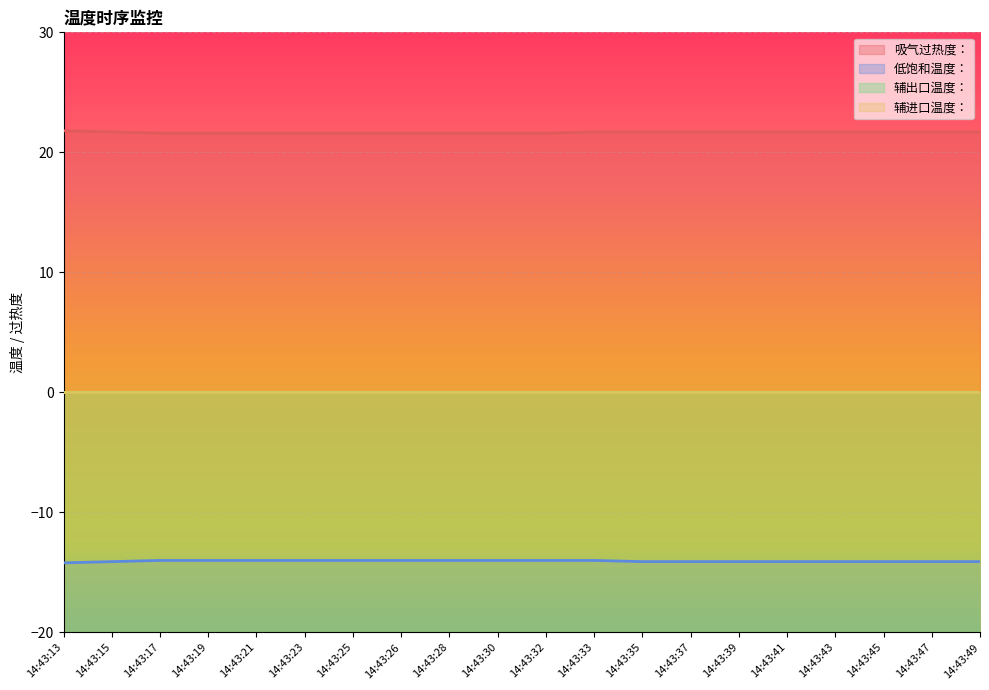

What is the highest value of the 吸气过热度： series?

21.8